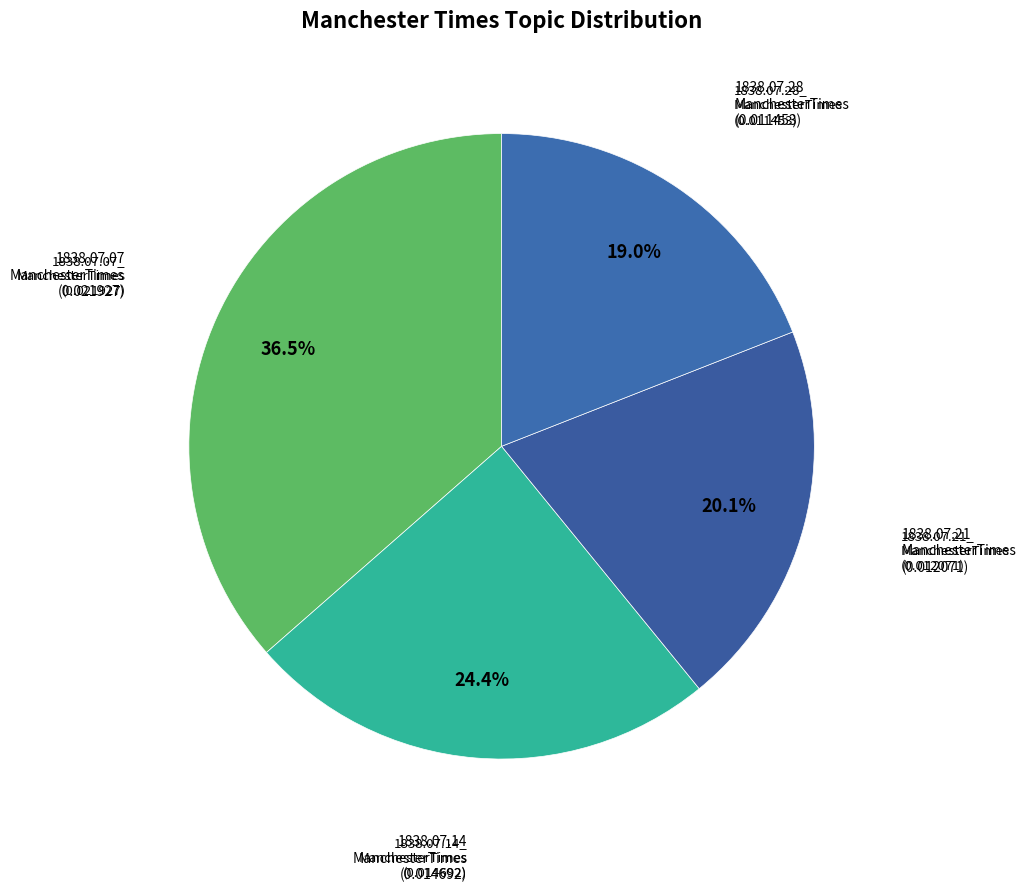

How many segments does this pie chart have?

4